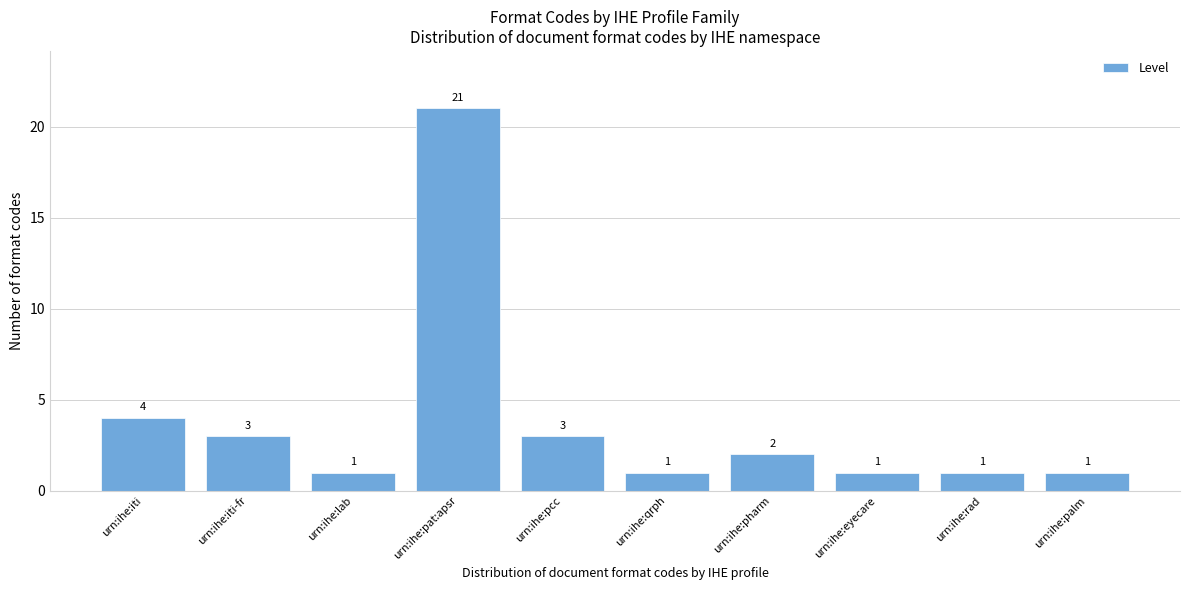

Reading left to right, what are all the values shown in this chart?

urn:ihe:iti=4	urn:ihe:iti-fr=3	urn:ihe:lab=1	urn:ihe:pat:apsr=21	urn:ihe:pcc=3	urn:ihe:qrph=1	urn:ihe:pharm=2	urn:ihe:eyecare=1	urn:ihe:rad=1	urn:ihe:palm=1